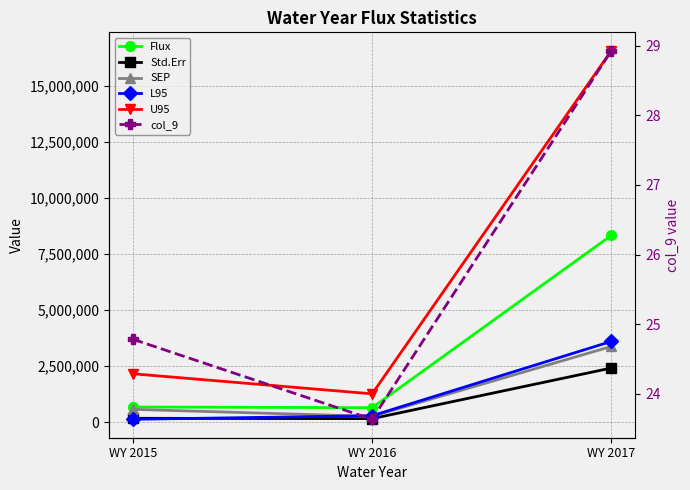

The value of col_9 at WY 2015 is 38.9. True or false?

False